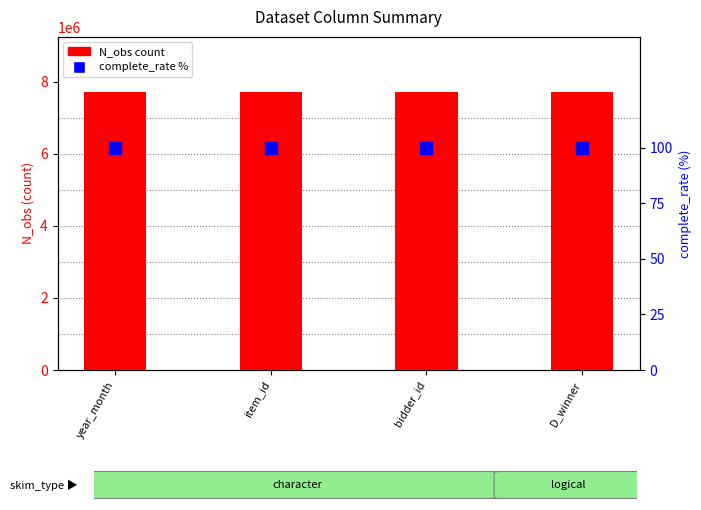

What is the sum of the N_obs (count) values at year_month and bidder_id?

15409576